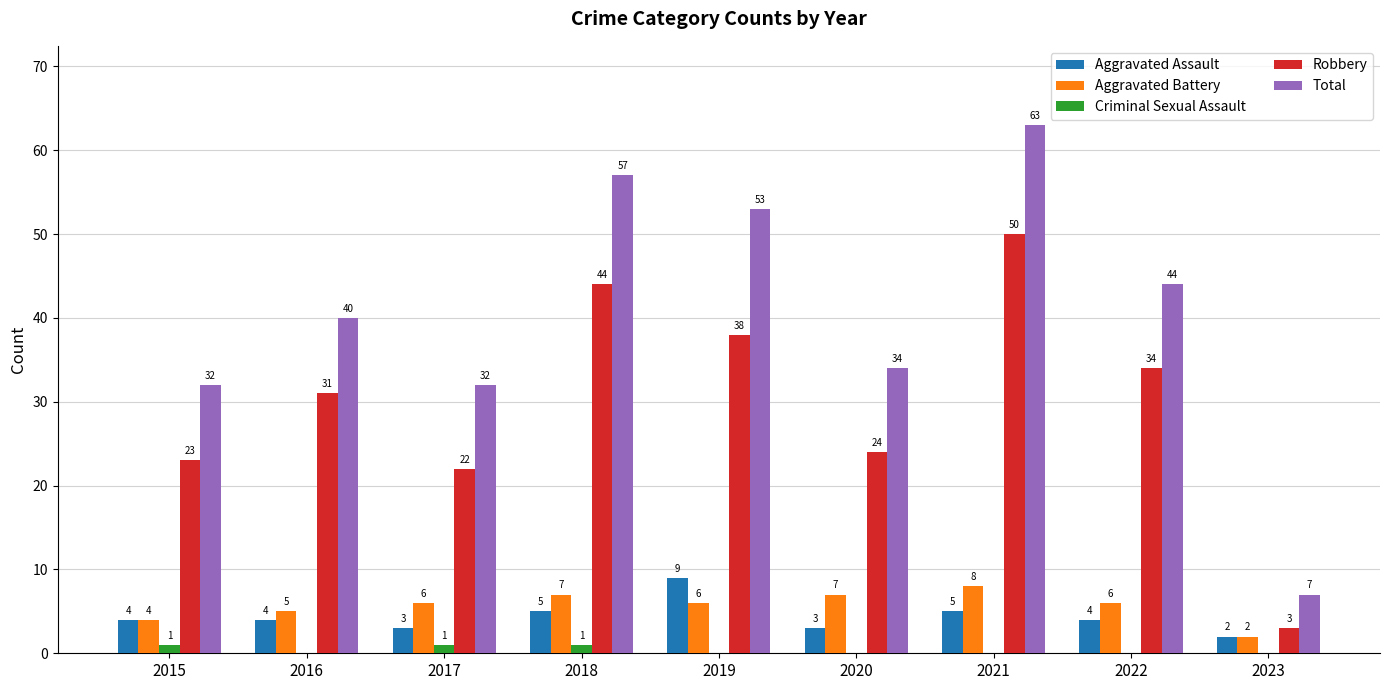

How many groups of bars are there?

9